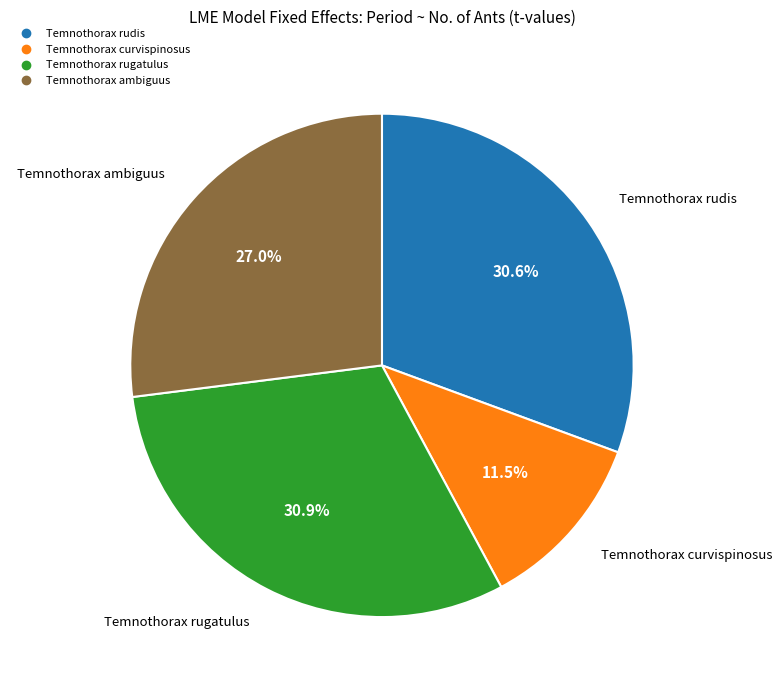

What is the smallest slice in the pie chart?

Temnothorax curvispinosus